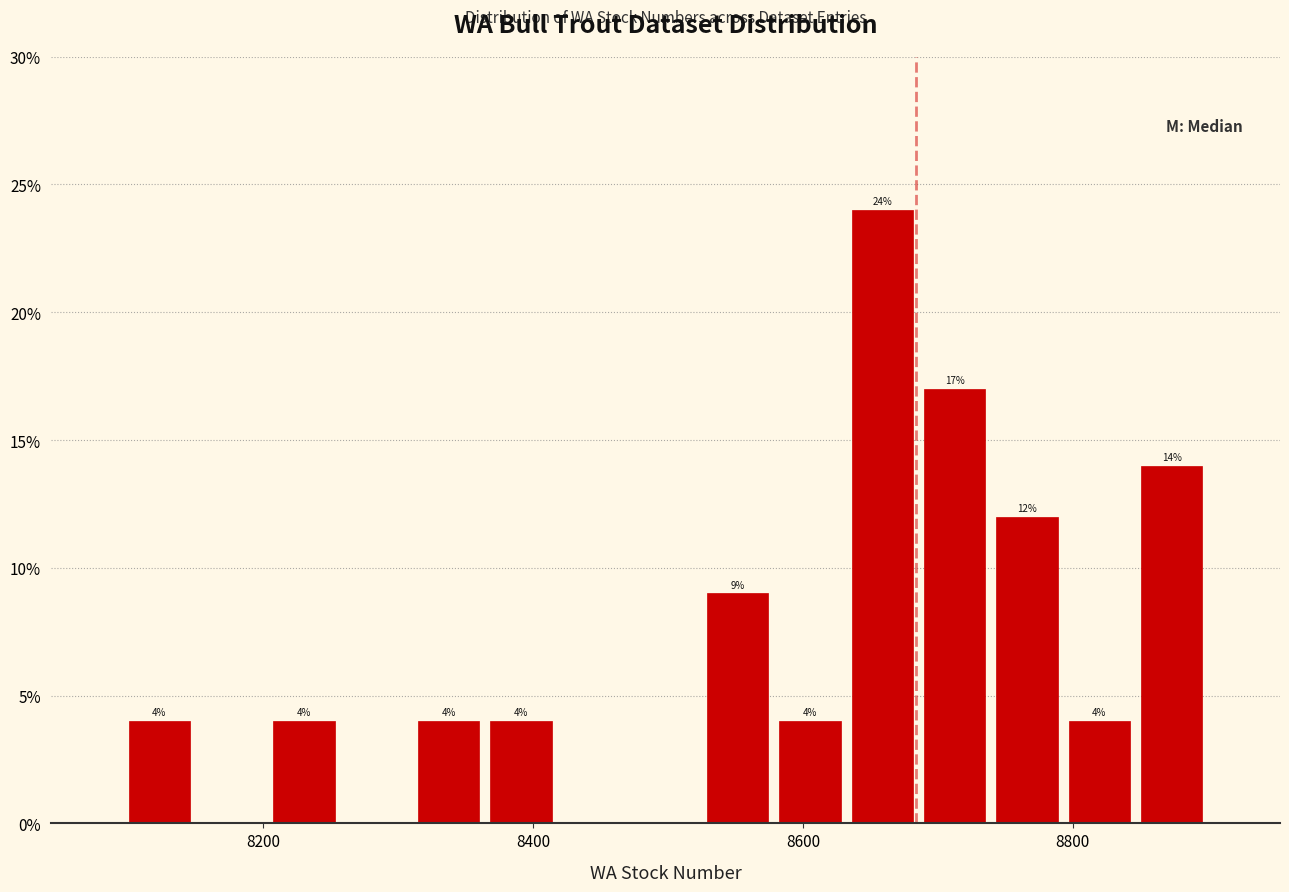

Read against the x-axis, roughly where is the centre of the tallest bar?

8660